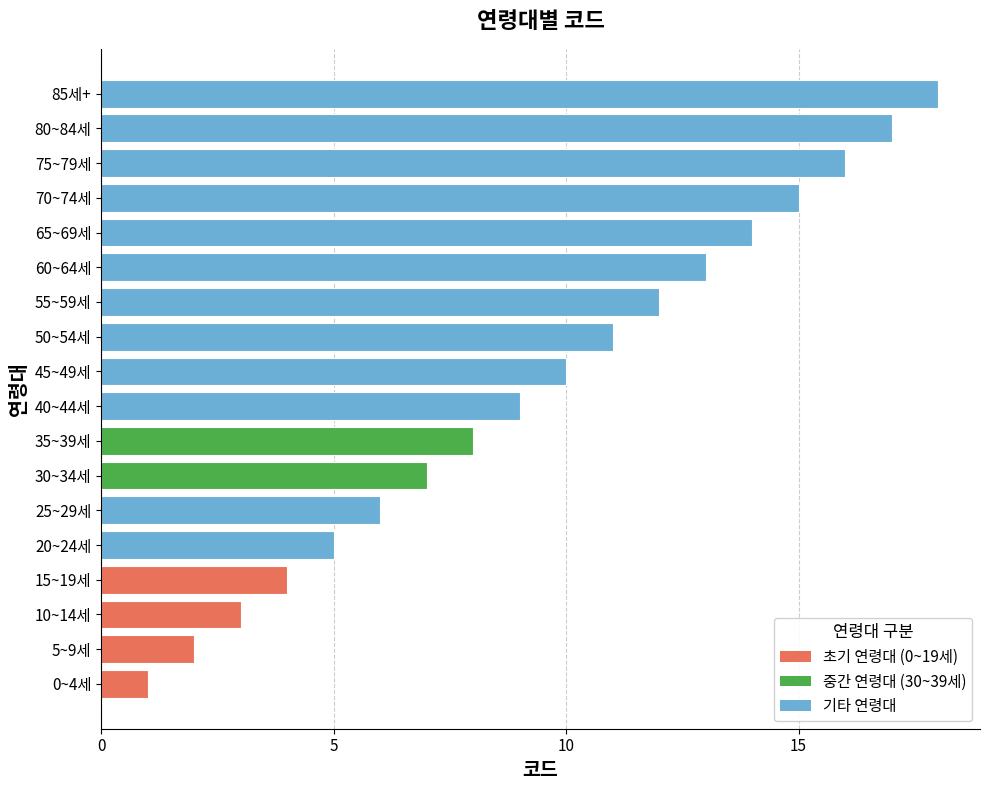

What is the maximum value shown in the chart?

18